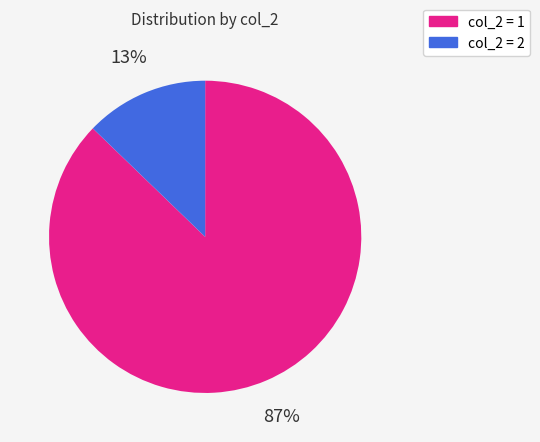

True or false: col_2 = 2 accounts for 13% of the total.

True